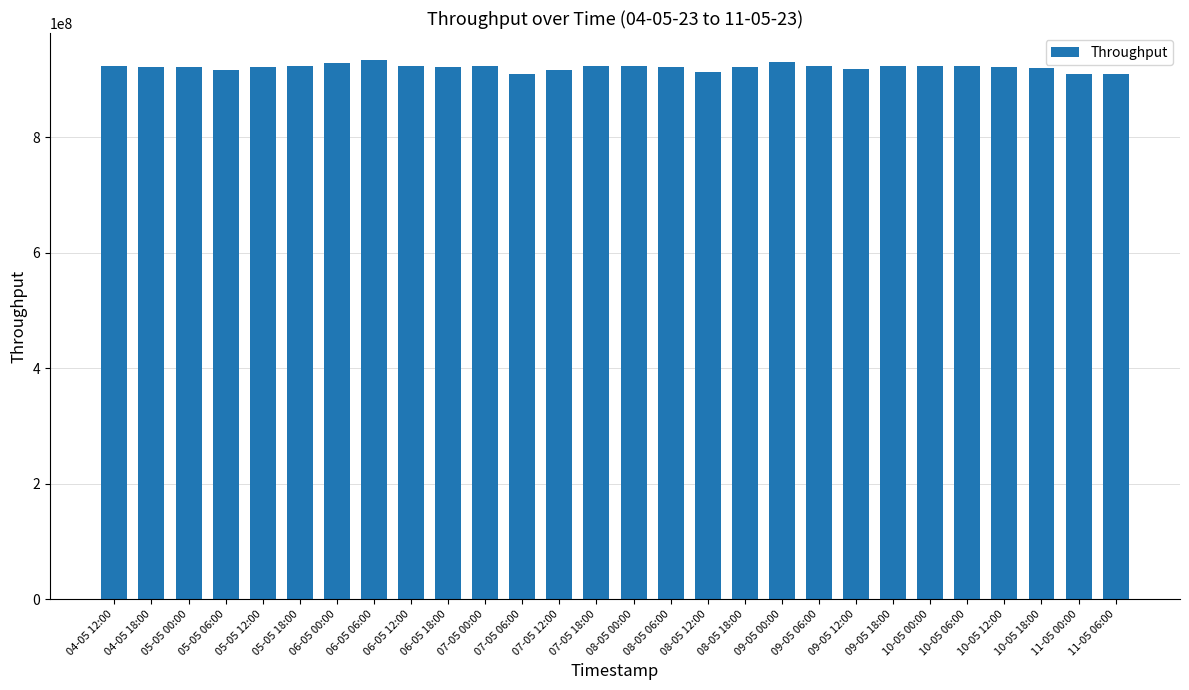

Where does the data first go above 922414008?

04-05 12:00